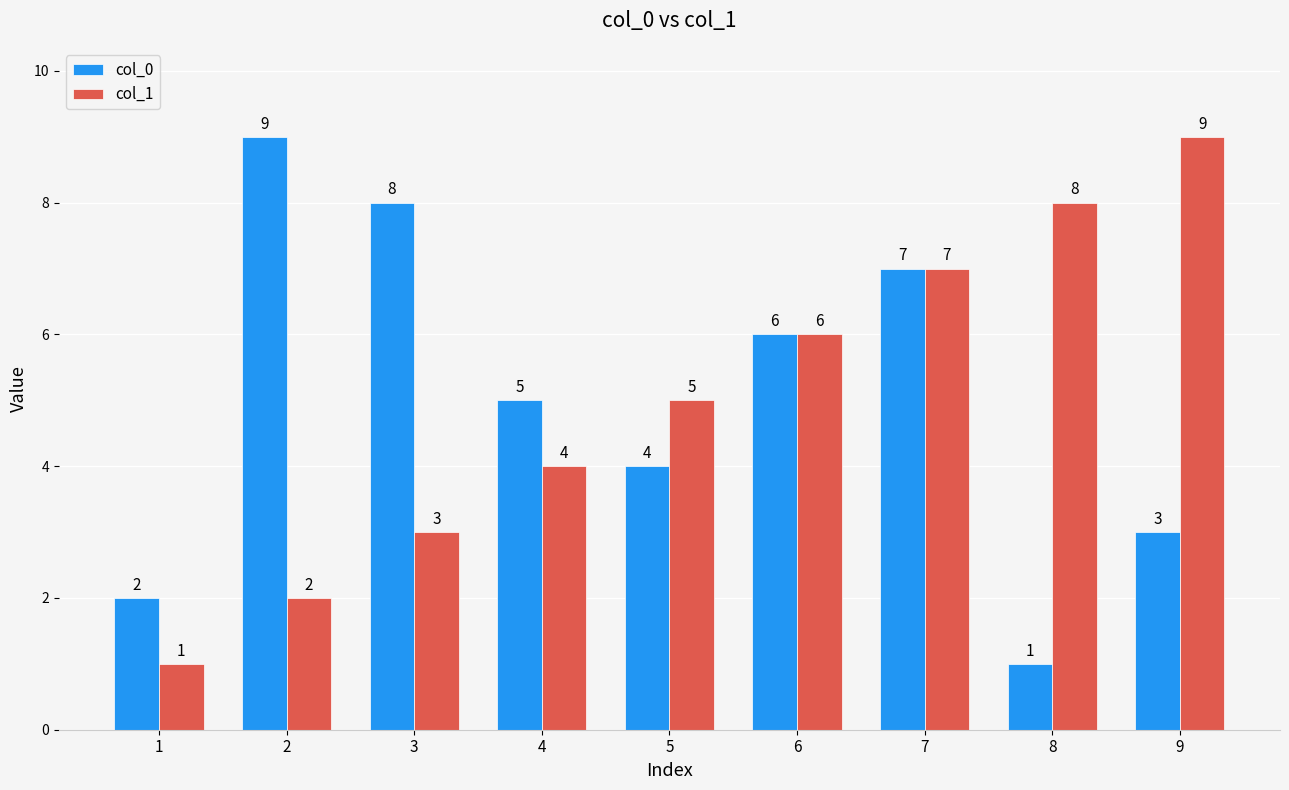

What is the maximum value for col_0?

9